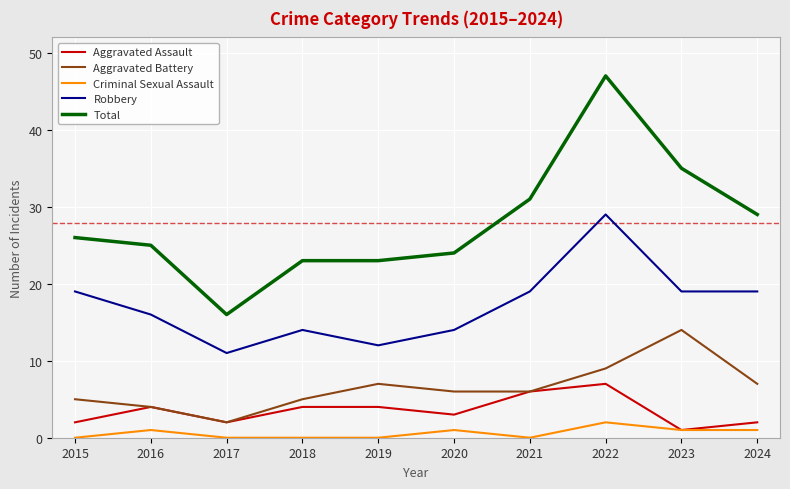

What is the difference between the second highest and second lowest values in the Aggravated Assault series?

4